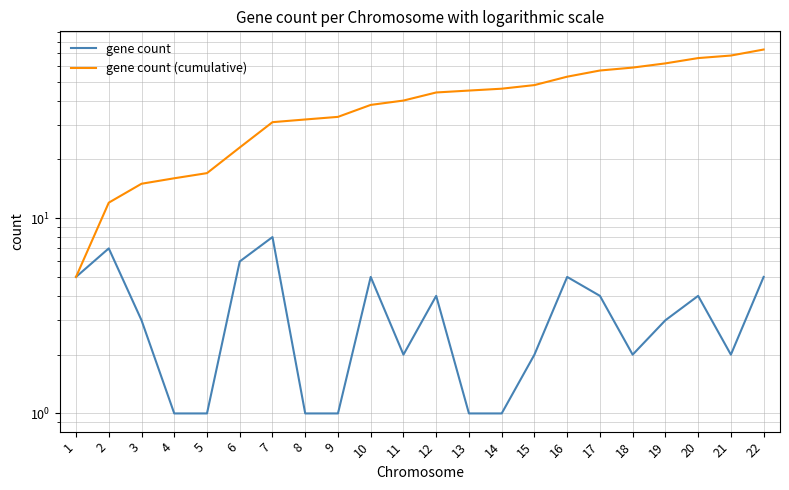

Reading left to right, extract all data points from this chart.

gene count: 1=5	2=7	3=3	4=1	5=1	6=6	7=8	8=1	9=1	10=5	11=2	12=4	13=1	14=1	15=2	16=5	17=4	18=2	19=3	20=4	21=2	22=5
gene count (cumulative): 1=5	2=12	3=15	4=16	5=17	6=23	7=31	8=32	9=33	10=38	11=40	12=44	13=45	14=46	15=48	16=53	17=57	18=59	19=62	20=66	21=68	22=73